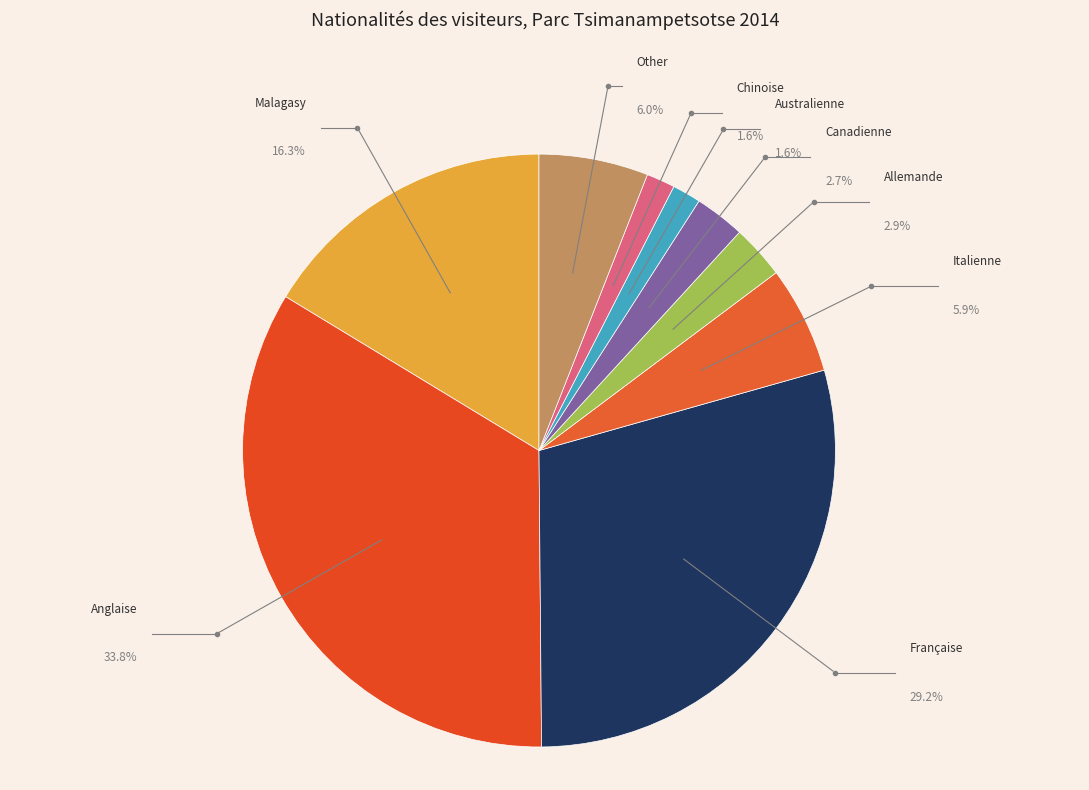

To the nearest percent, what portion does Allemande represent?

3%